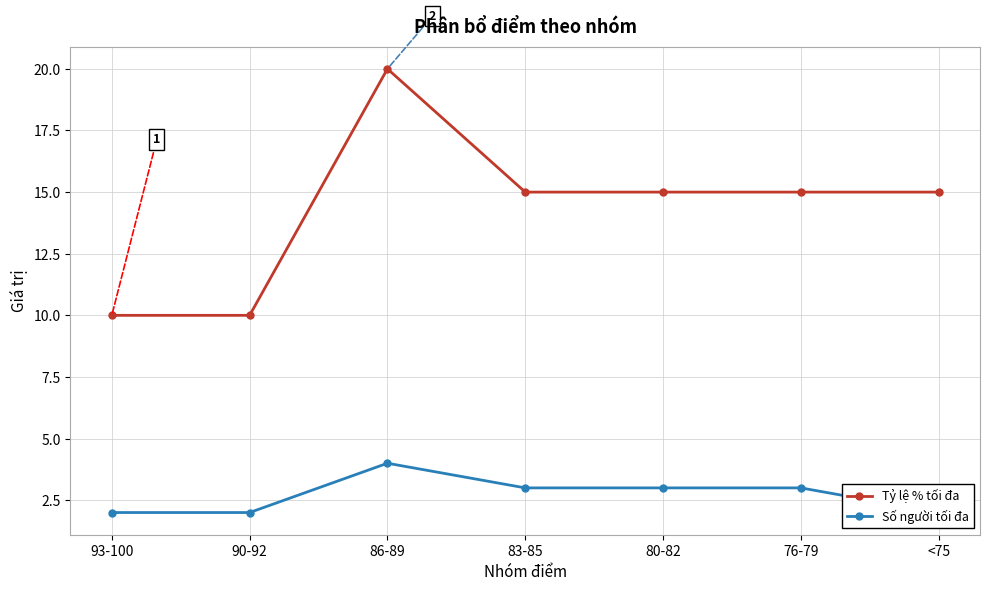

At how many categories does at least one series exceed 19?

1